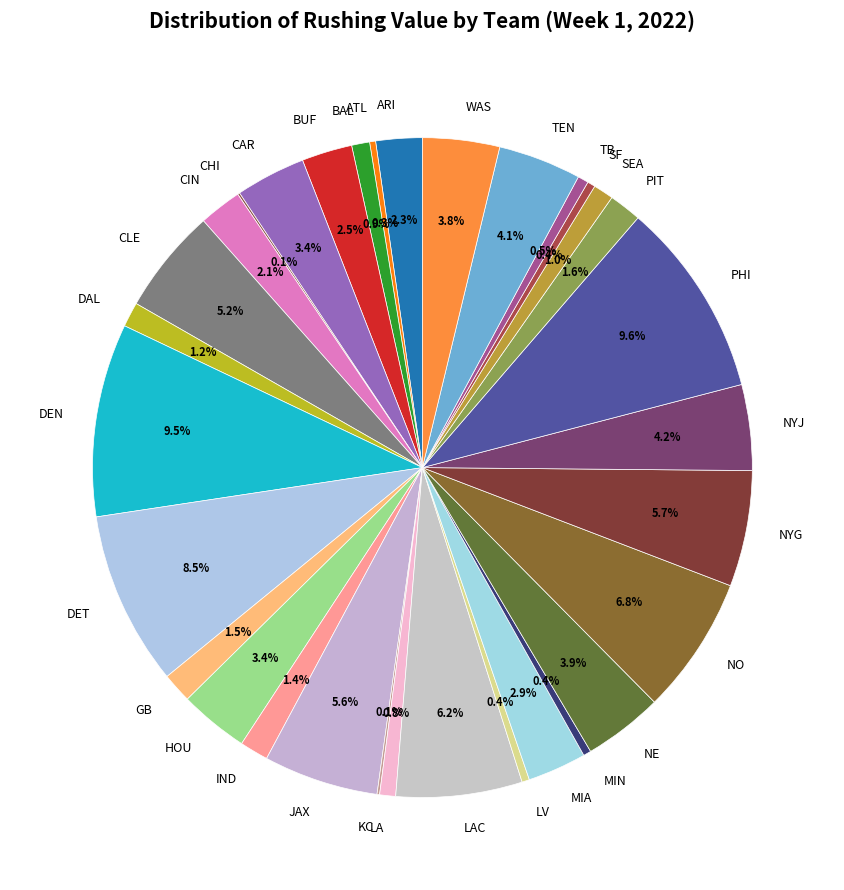

What percentage do LA and NYJ together represent?

5.0%